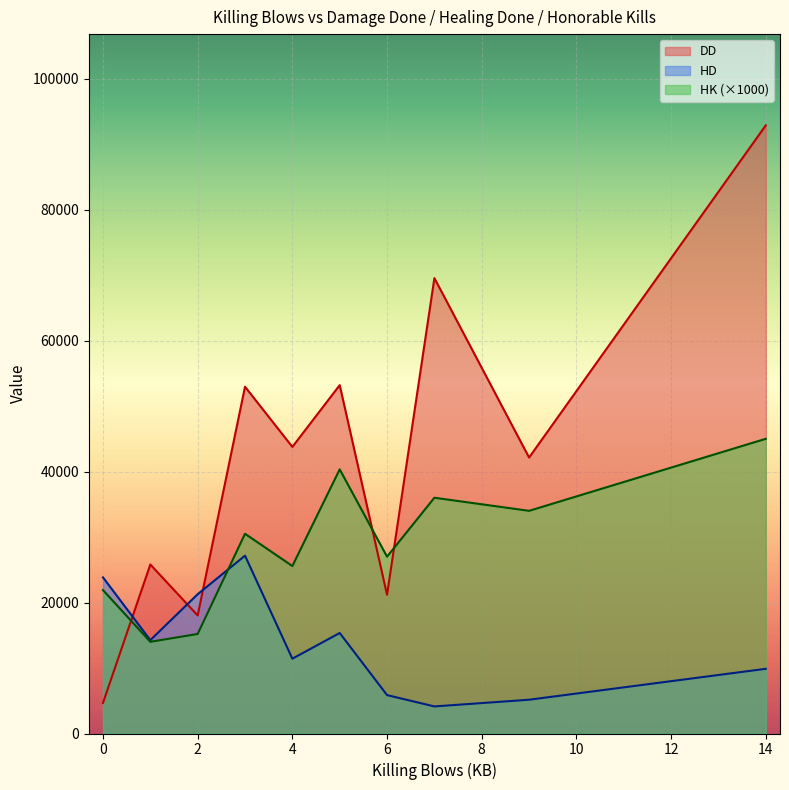

The value of HD at 2 is 27764.2. True or false?

False